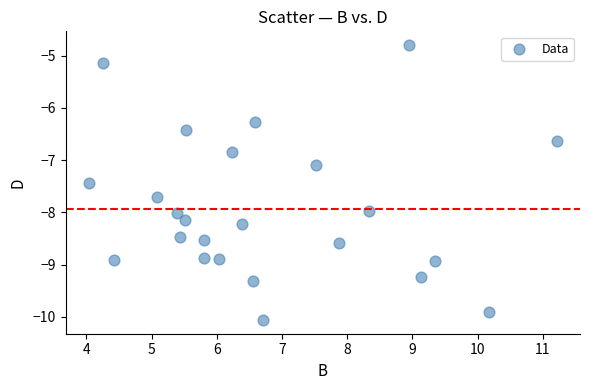

What is the range of Y values (max minus min)?

5.3